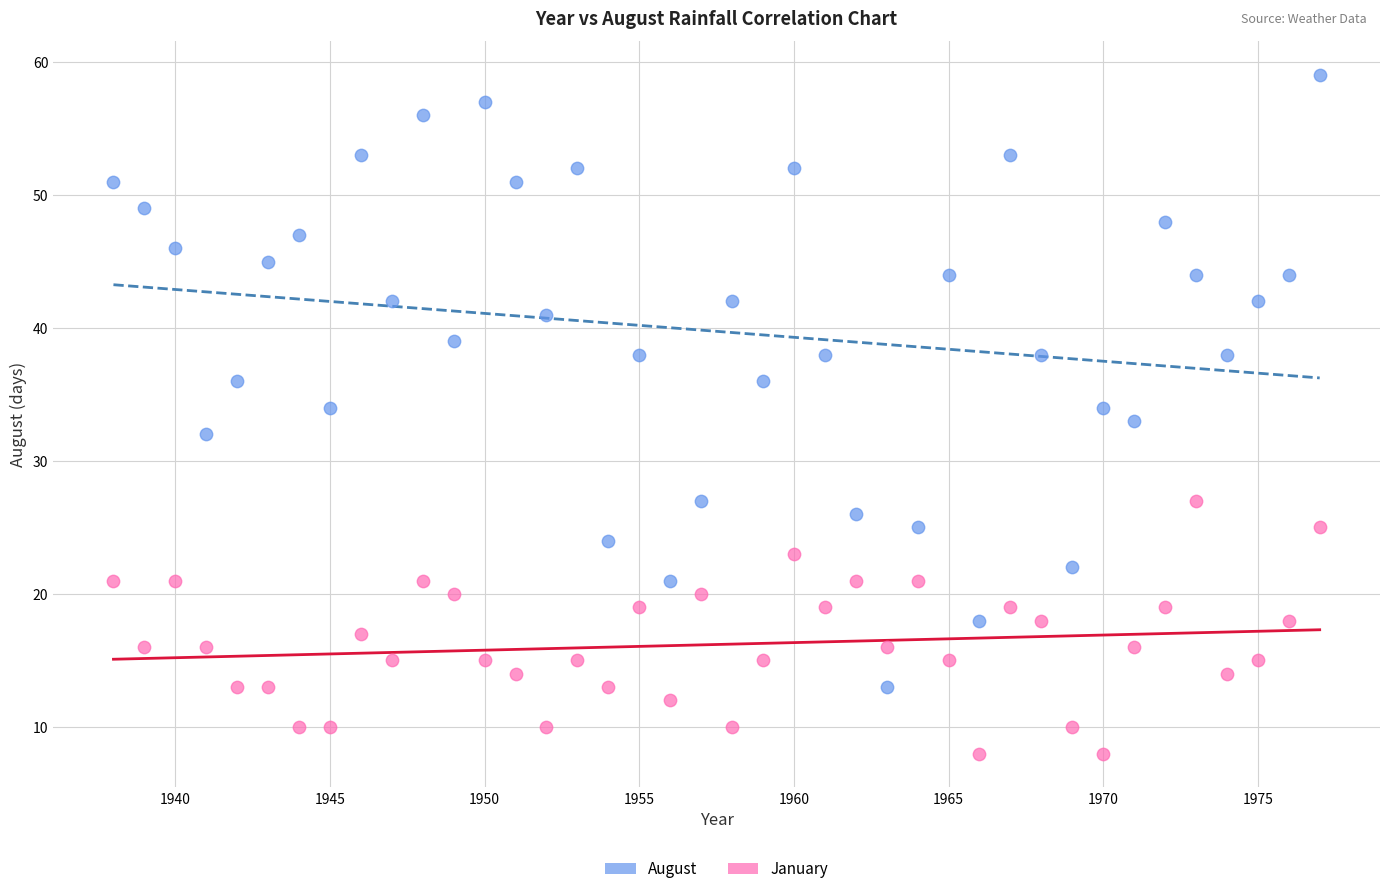

Which series reaches the minimum Y coordinate?

January